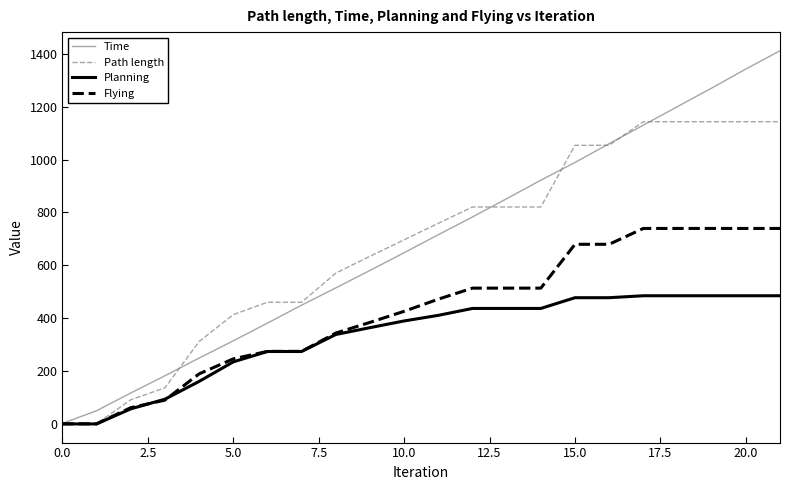

What is the greatest value displayed?

1410.9